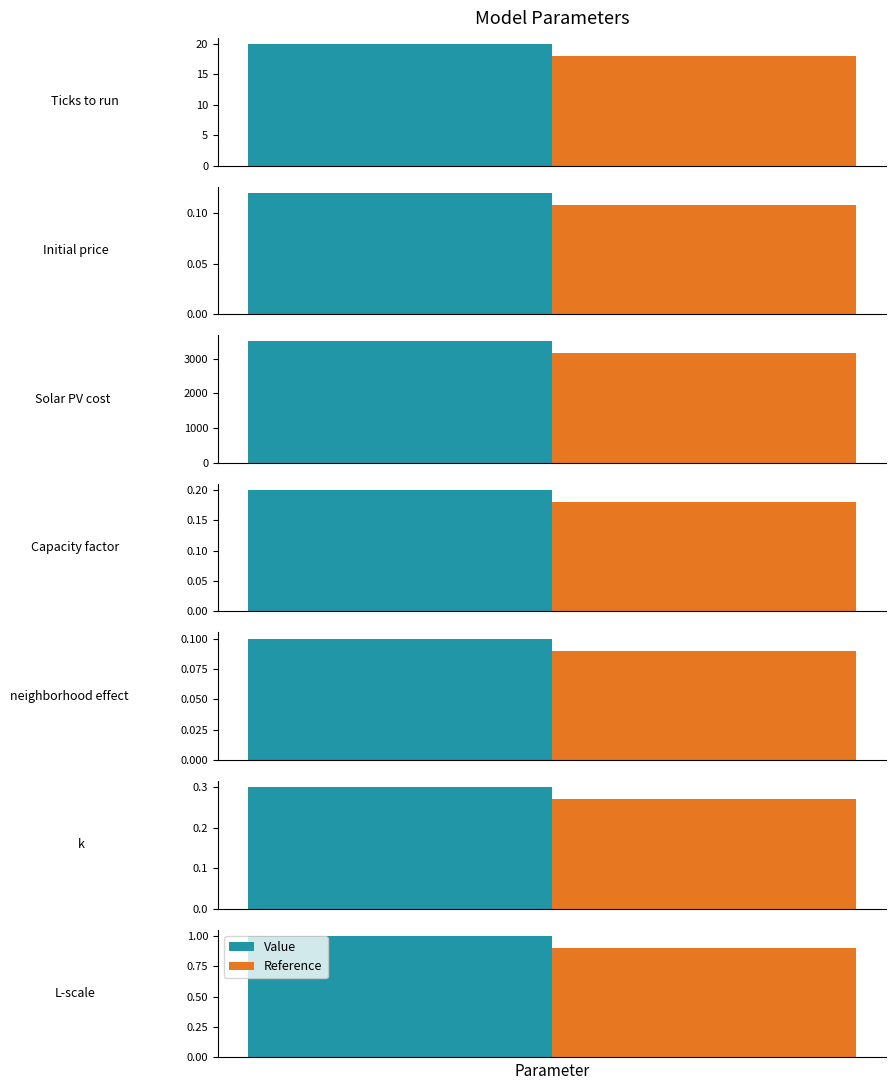

Rank the categories by value from lowest to highest.

neighborhood effect, Initial price, Capacity factor, k, L-scale, Ticks to run, Solar PV cost